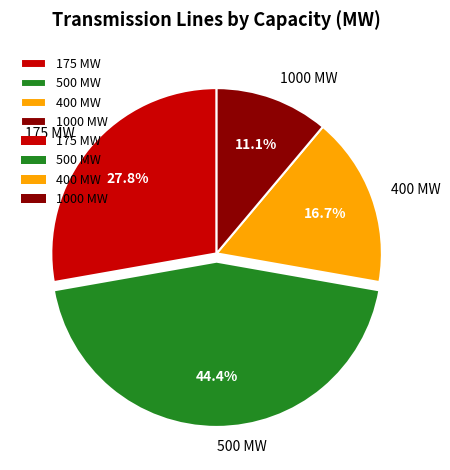

To the nearest percent, what portion does 500 MW represent?

44%